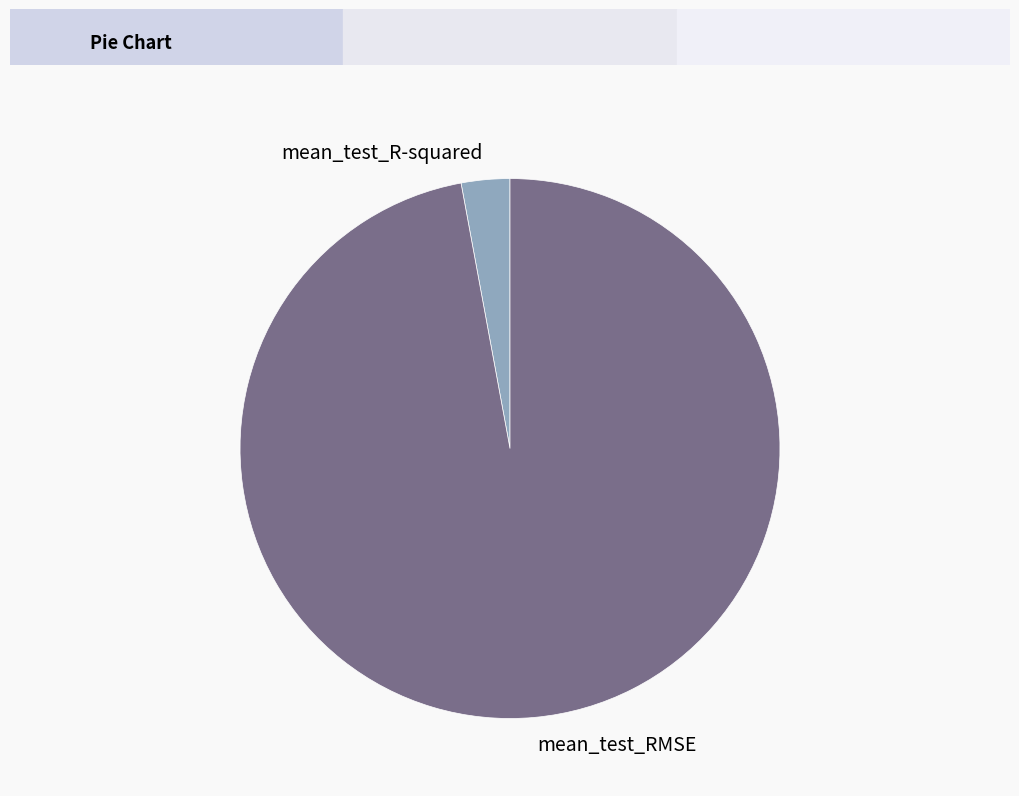

Is it true that mean_test_R-squared is 3% of the pie?

True